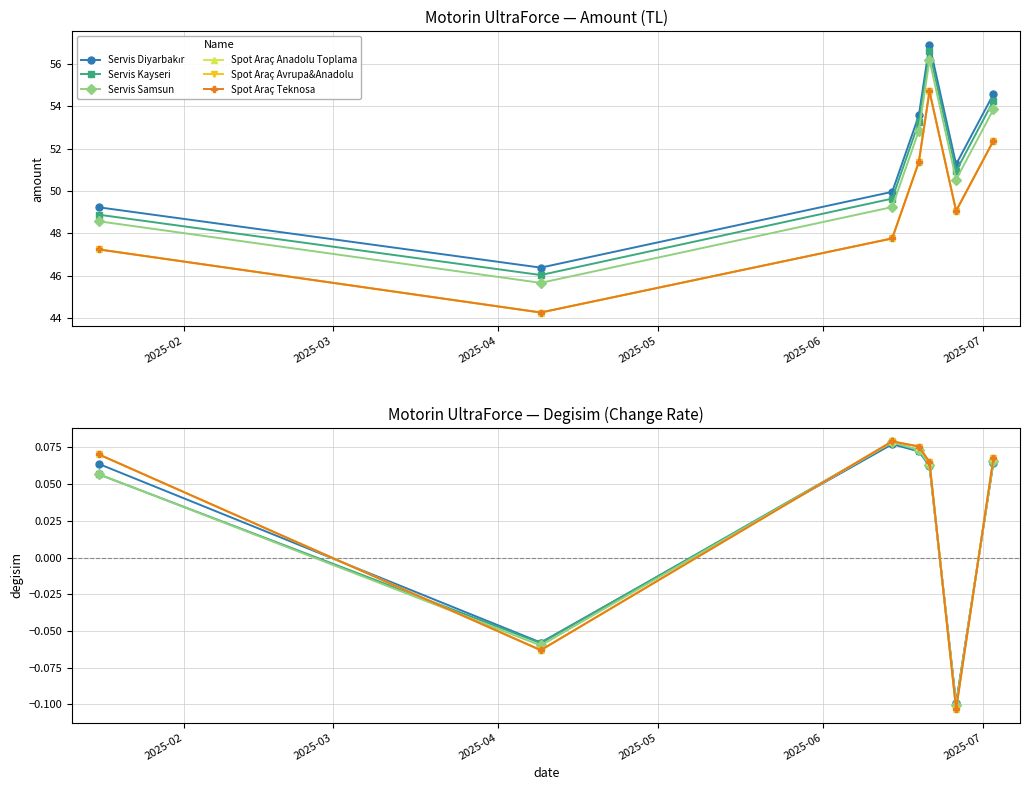

Between 2025-03 and 2025-05, which series saw the biggest shift?

Spot Araç Anadolu Toplama